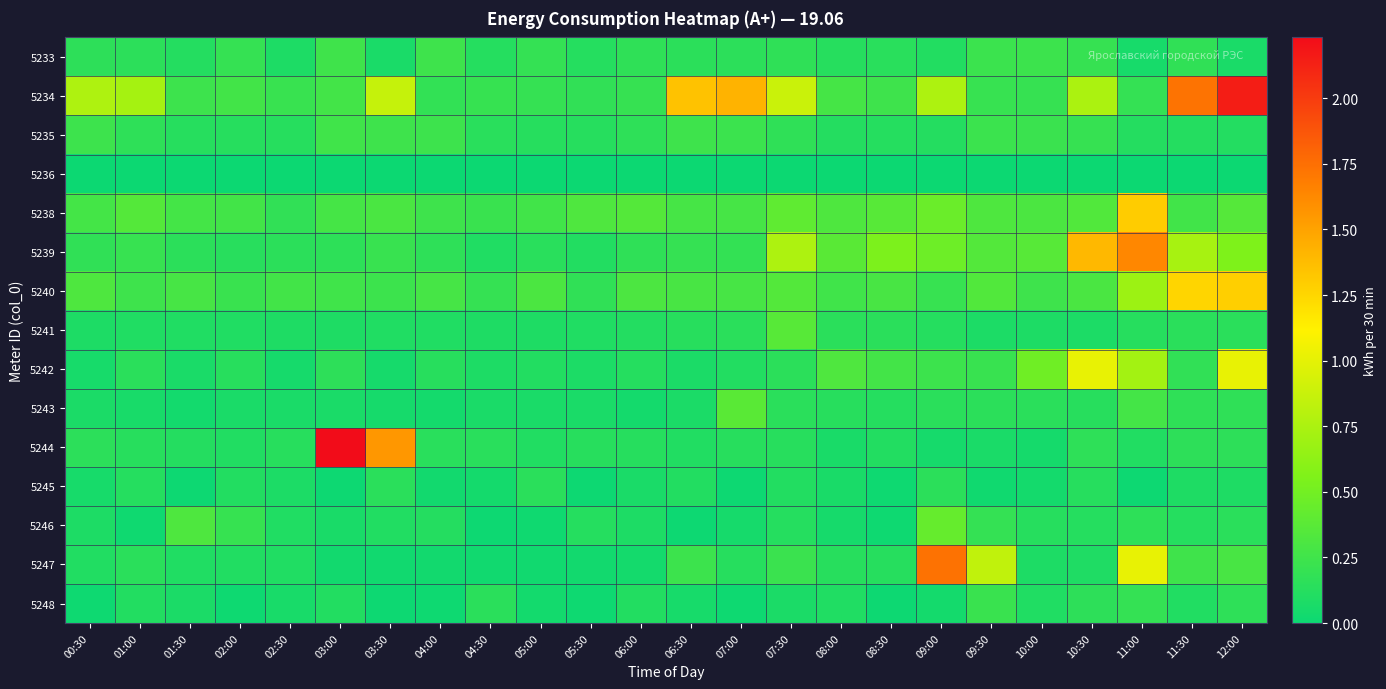

What is the total value across all series at 09:30?

3.5